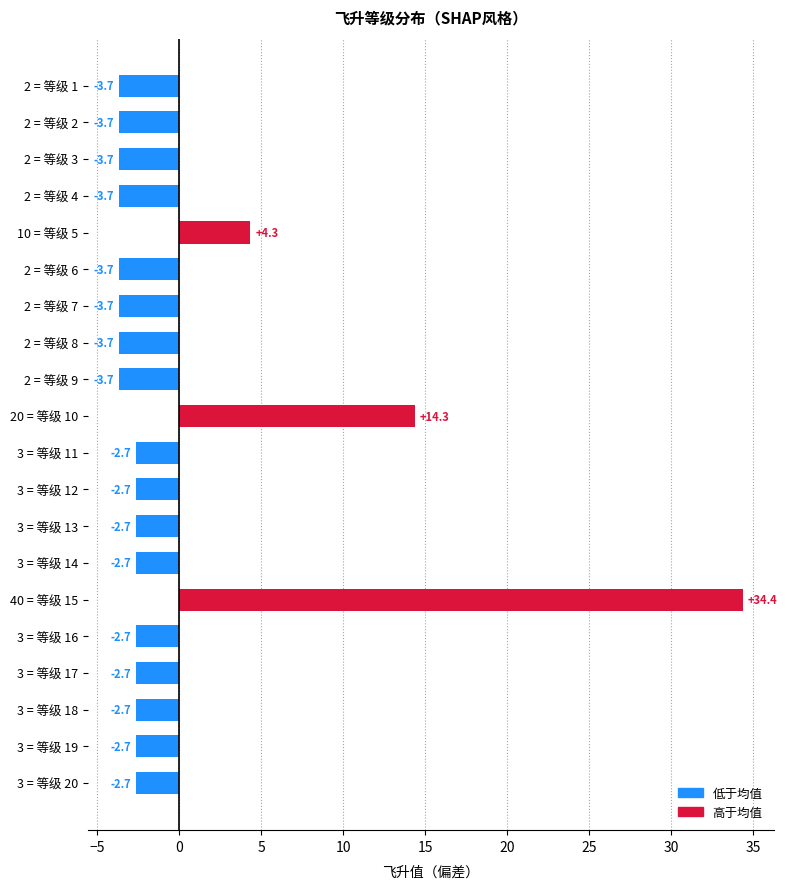

What is the label of the 1st bar from the bottom?

3 = 等级 20